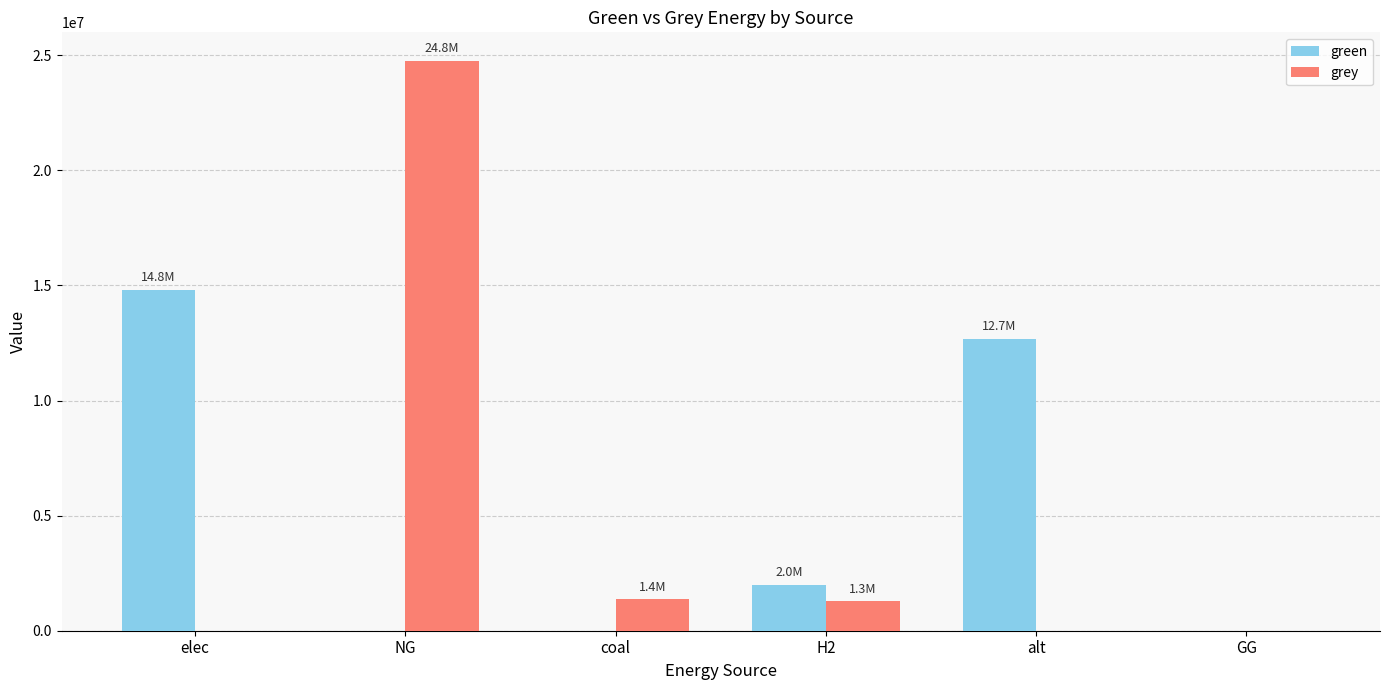

True or false: green has a value of 12682884.8 at alt.

True